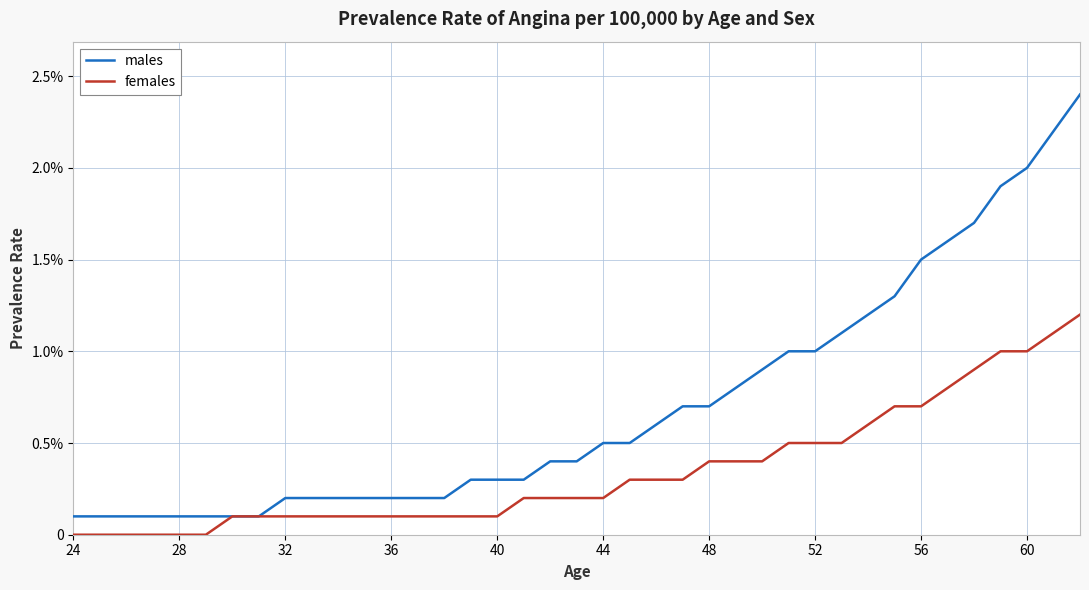

True or false: males and females intersect in this chart.

False